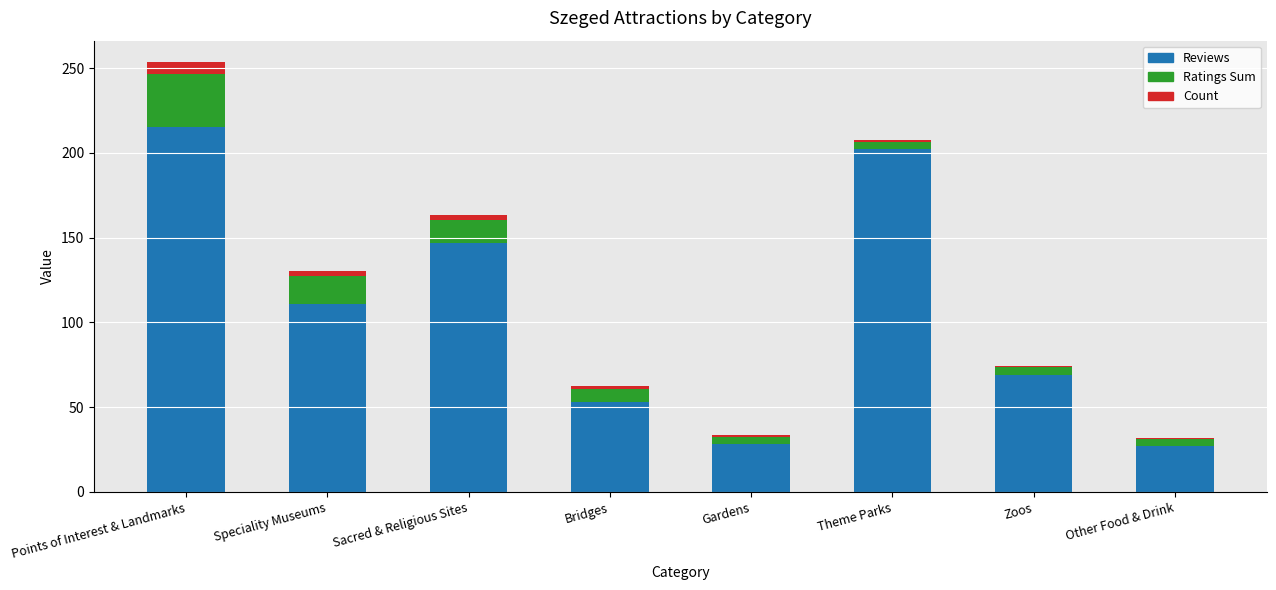

How many bars are there in total?

8